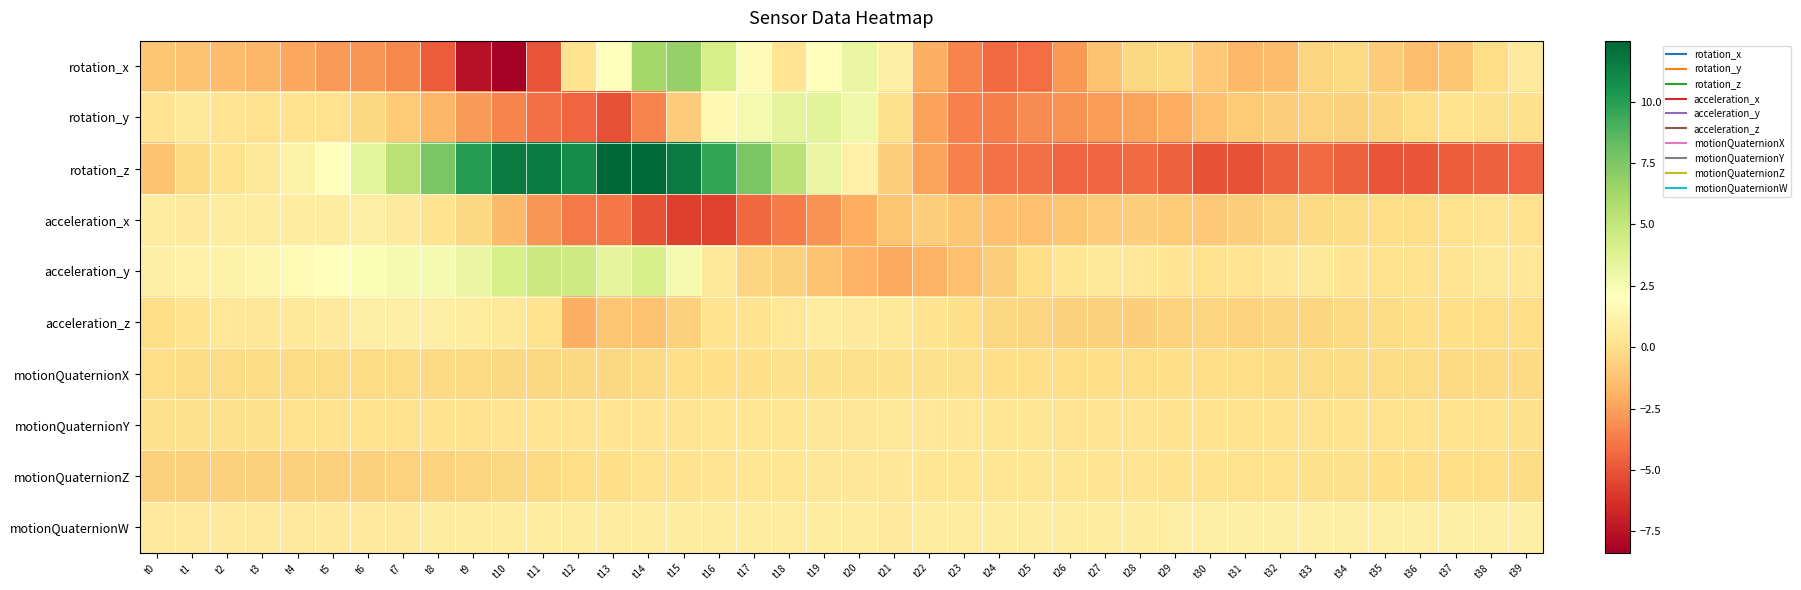

Rank the series by their maximum value, from highest to lowest.

rotation_z, rotation_x, acceleration_y, rotation_y, acceleration_z, acceleration_x, motionQuaternionW, motionQuaternionY, motionQuaternionZ, motionQuaternionX